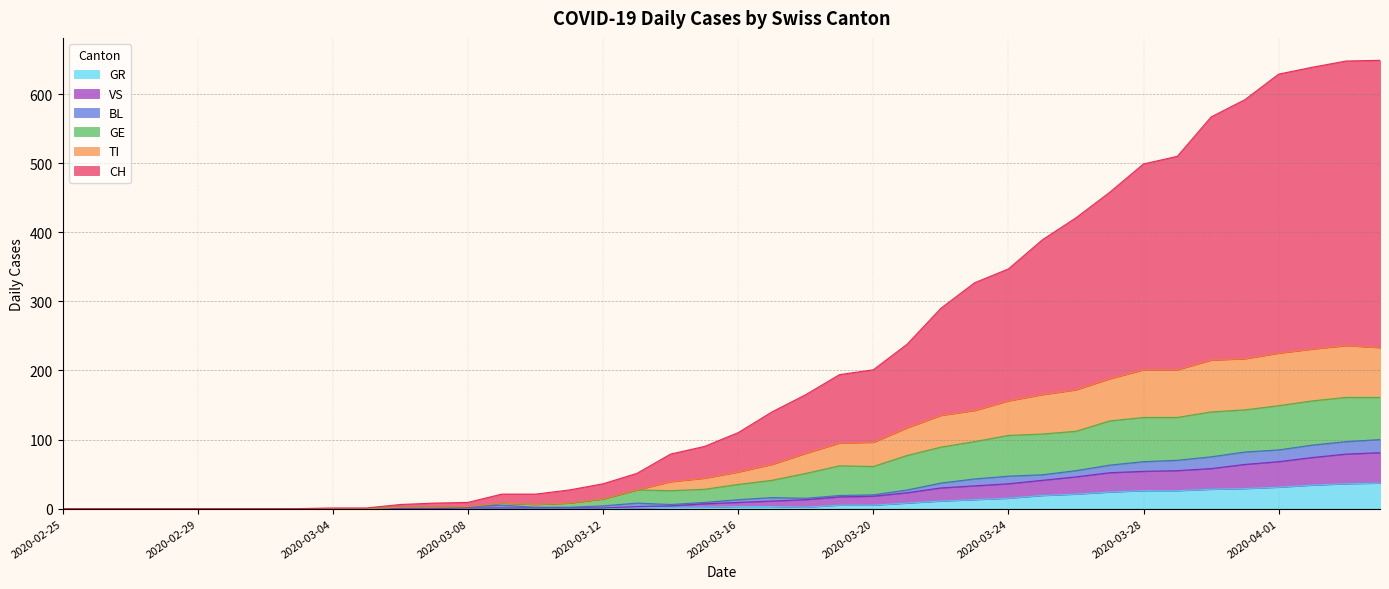

Does the chart have visible grid lines?

Yes